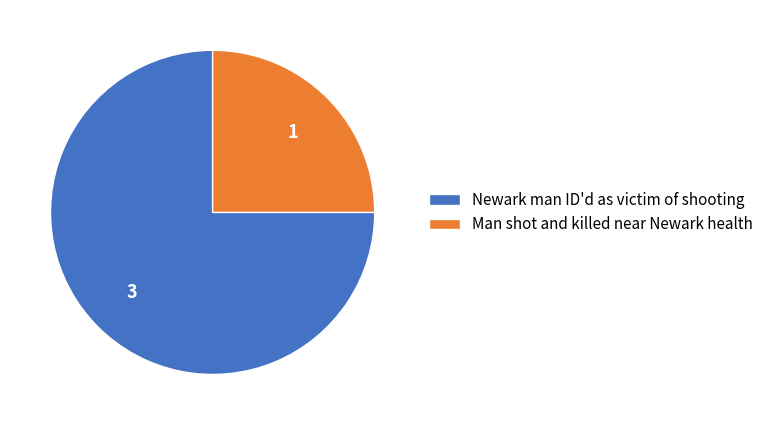

Do Man shot and killed near Newark health and Newark man ID'd as victim of shooting together represent more than half of the pie?

Yes